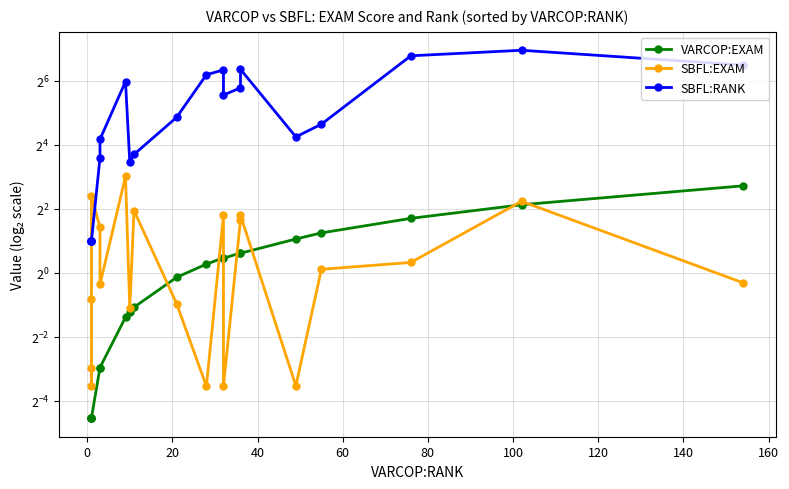

Is it true that VARCOP:EXAM equals 0.5 at 180?

False